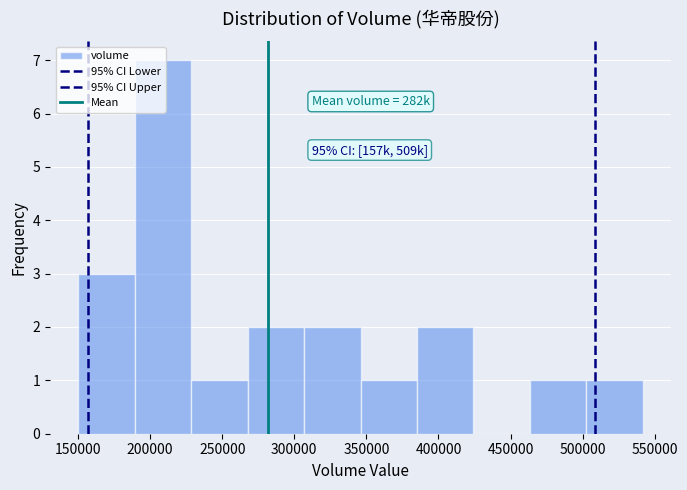

Over which range of the x-axis is the bar tallest?

190000 to 230000